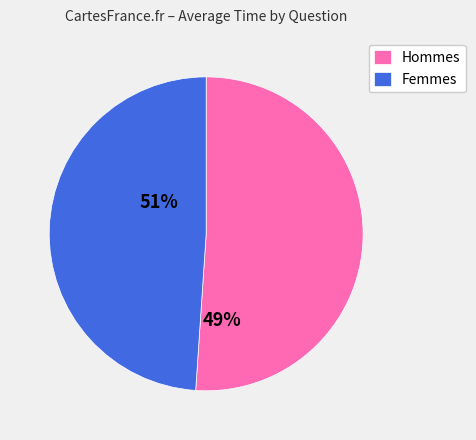

What is the ratio of the value at Hommes to the value at Femmes?

1.0